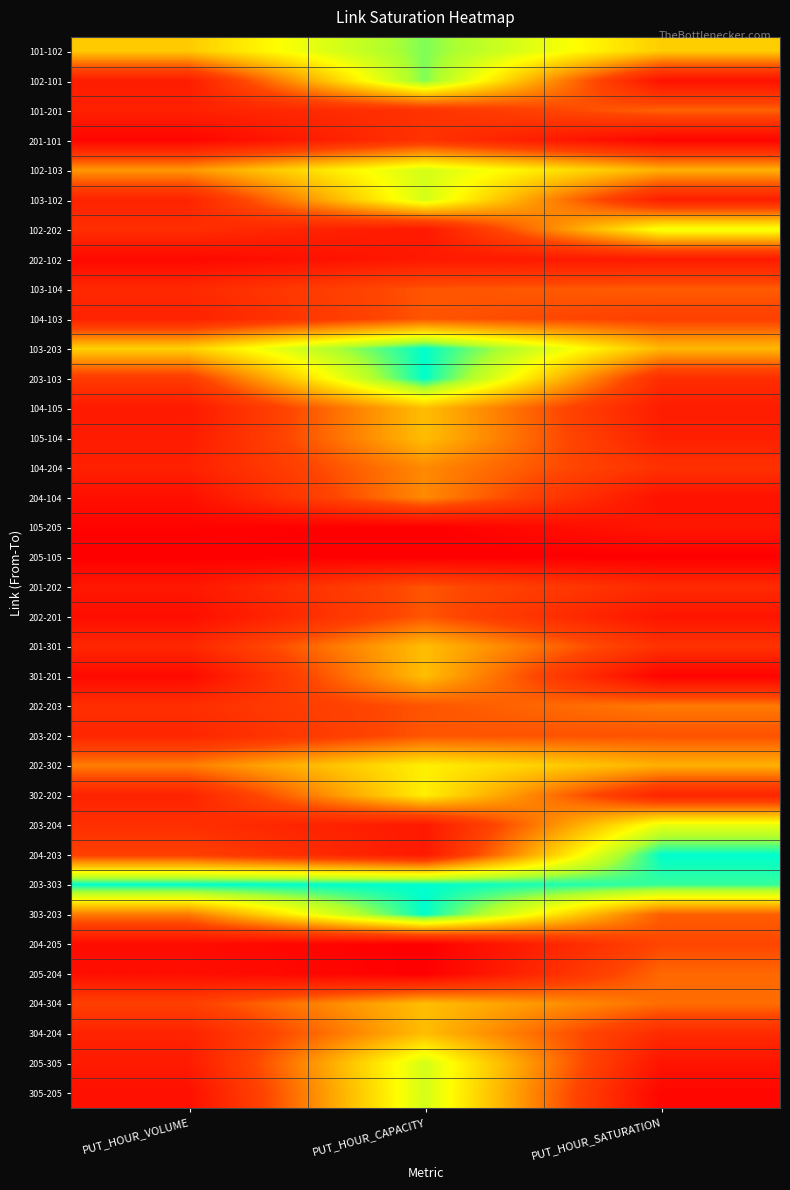

Reading left to right, what are all the values shown in this chart?

101-102: PUT_HOUR_VOLUME=0.6	PUT_HOUR_CAPACITY=0.9	PUT_HOUR_SATURATION=0.6
102-101: PUT_HOUR_VOLUME=0.1	PUT_HOUR_CAPACITY=0.9	PUT_HOUR_SATURATION=0.1
101-201: PUT_HOUR_VOLUME=0.1	PUT_HOUR_CAPACITY=0.2	PUT_HOUR_SATURATION=0.4
201-101: PUT_HOUR_VOLUME=0.0	PUT_HOUR_CAPACITY=0.2	PUT_HOUR_SATURATION=0.0
102-103: PUT_HOUR_VOLUME=0.5	PUT_HOUR_CAPACITY=0.8	PUT_HOUR_SATURATION=0.5
103-102: PUT_HOUR_VOLUME=0.2	PUT_HOUR_CAPACITY=0.8	PUT_HOUR_SATURATION=0.1
102-202: PUT_HOUR_VOLUME=0.2	PUT_HOUR_CAPACITY=0.1	PUT_HOUR_SATURATION=0.7
202-102: PUT_HOUR_VOLUME=0.0	PUT_HOUR_CAPACITY=0.1	PUT_HOUR_SATURATION=0.1
103-104: PUT_HOUR_VOLUME=0.2	PUT_HOUR_CAPACITY=0.3	PUT_HOUR_SATURATION=0.4
104-103: PUT_HOUR_VOLUME=0.1	PUT_HOUR_CAPACITY=0.3	PUT_HOUR_SATURATION=0.3
103-203: PUT_HOUR_VOLUME=0.6	PUT_HOUR_CAPACITY=1.0	PUT_HOUR_SATURATION=0.5
203-103: PUT_HOUR_VOLUME=0.3	PUT_HOUR_CAPACITY=1.0	PUT_HOUR_SATURATION=0.2
104-105: PUT_HOUR_VOLUME=0.1	PUT_HOUR_CAPACITY=0.6	PUT_HOUR_SATURATION=0.1
105-104: PUT_HOUR_VOLUME=0.1	PUT_HOUR_CAPACITY=0.6	PUT_HOUR_SATURATION=0.1
104-204: PUT_HOUR_VOLUME=0.1	PUT_HOUR_CAPACITY=0.4	PUT_HOUR_SATURATION=0.2
204-104: PUT_HOUR_VOLUME=0.1	PUT_HOUR_CAPACITY=0.4	PUT_HOUR_SATURATION=0.1
105-205: PUT_HOUR_VOLUME=0.0	PUT_HOUR_CAPACITY=0.0	PUT_HOUR_SATURATION=0.1
205-105: PUT_HOUR_VOLUME=0.0	PUT_HOUR_CAPACITY=0.0	PUT_HOUR_SATURATION=0.0
201-202: PUT_HOUR_VOLUME=0.1	PUT_HOUR_CAPACITY=0.3	PUT_HOUR_SATURATION=0.2
202-201: PUT_HOUR_VOLUME=0.1	PUT_HOUR_CAPACITY=0.3	PUT_HOUR_SATURATION=0.1
201-301: PUT_HOUR_VOLUME=0.2	PUT_HOUR_CAPACITY=0.6	PUT_HOUR_SATURATION=0.2
301-201: PUT_HOUR_VOLUME=0.0	PUT_HOUR_CAPACITY=0.6	PUT_HOUR_SATURATION=0.0
202-203: PUT_HOUR_VOLUME=0.2	PUT_HOUR_CAPACITY=0.3	PUT_HOUR_SATURATION=0.4
203-202: PUT_HOUR_VOLUME=0.2	PUT_HOUR_CAPACITY=0.3	PUT_HOUR_SATURATION=0.3
202-302: PUT_HOUR_VOLUME=0.4	PUT_HOUR_CAPACITY=0.7	PUT_HOUR_SATURATION=0.5
302-202: PUT_HOUR_VOLUME=0.2	PUT_HOUR_CAPACITY=0.7	PUT_HOUR_SATURATION=0.2
203-204: PUT_HOUR_VOLUME=0.2	PUT_HOUR_CAPACITY=0.1	PUT_HOUR_SATURATION=0.7
204-203: PUT_HOUR_VOLUME=0.3	PUT_HOUR_CAPACITY=0.1	PUT_HOUR_SATURATION=1.0
203-303: PUT_HOUR_VOLUME=1.0	PUT_HOUR_CAPACITY=1.0	PUT_HOUR_SATURATION=1.0
303-203: PUT_HOUR_VOLUME=0.4	PUT_HOUR_CAPACITY=1.0	PUT_HOUR_SATURATION=0.4
204-205: PUT_HOUR_VOLUME=0.1	PUT_HOUR_CAPACITY=0.0	PUT_HOUR_SATURATION=0.3
205-204: PUT_HOUR_VOLUME=0.1	PUT_HOUR_CAPACITY=0.0	PUT_HOUR_SATURATION=0.4
204-304: PUT_HOUR_VOLUME=0.3	PUT_HOUR_CAPACITY=0.6	PUT_HOUR_SATURATION=0.4
304-204: PUT_HOUR_VOLUME=0.2	PUT_HOUR_CAPACITY=0.6	PUT_HOUR_SATURATION=0.2
205-305: PUT_HOUR_VOLUME=0.1	PUT_HOUR_CAPACITY=0.8	PUT_HOUR_SATURATION=0.1
305-205: PUT_HOUR_VOLUME=0.1	PUT_HOUR_CAPACITY=0.8	PUT_HOUR_SATURATION=0.0